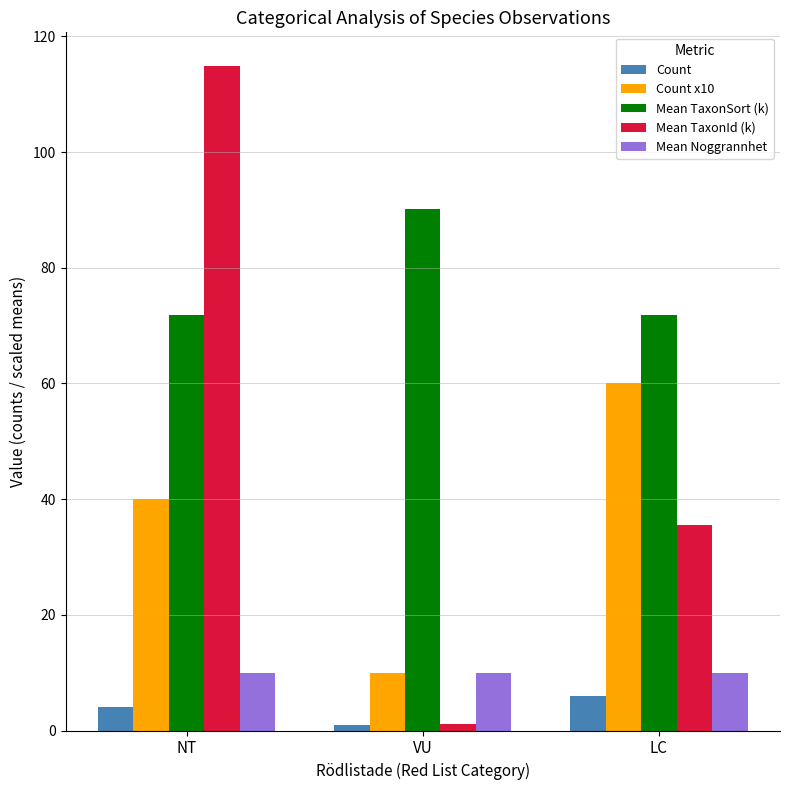

Is the value of Count at NT greater than the value of Mean TaxonSort (k) at NT?

No